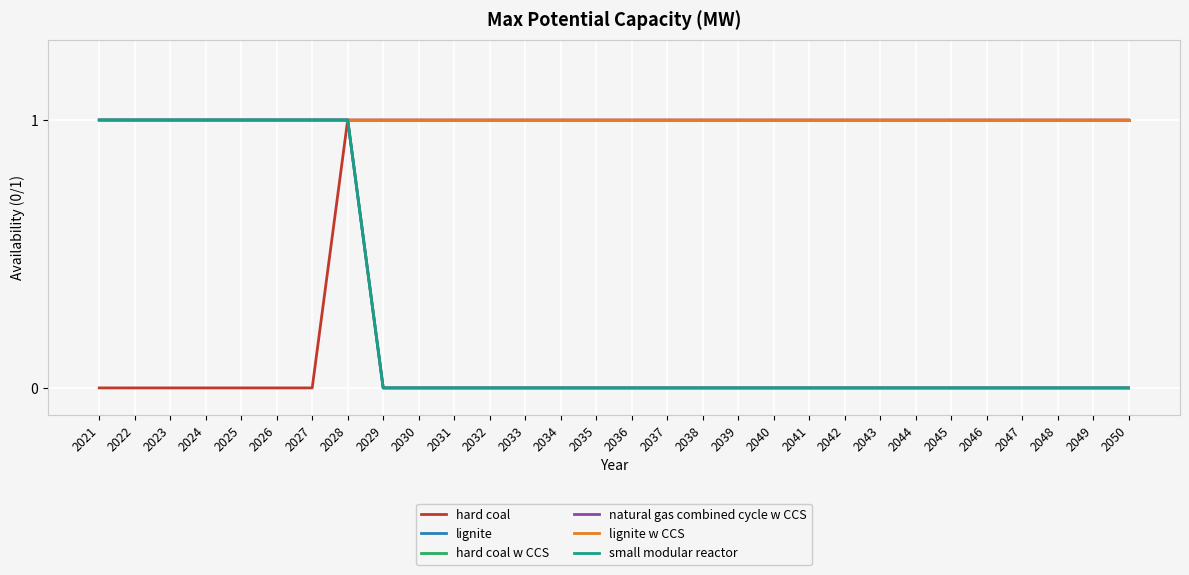

At which label is lignite w CCS closest to 1?

2021